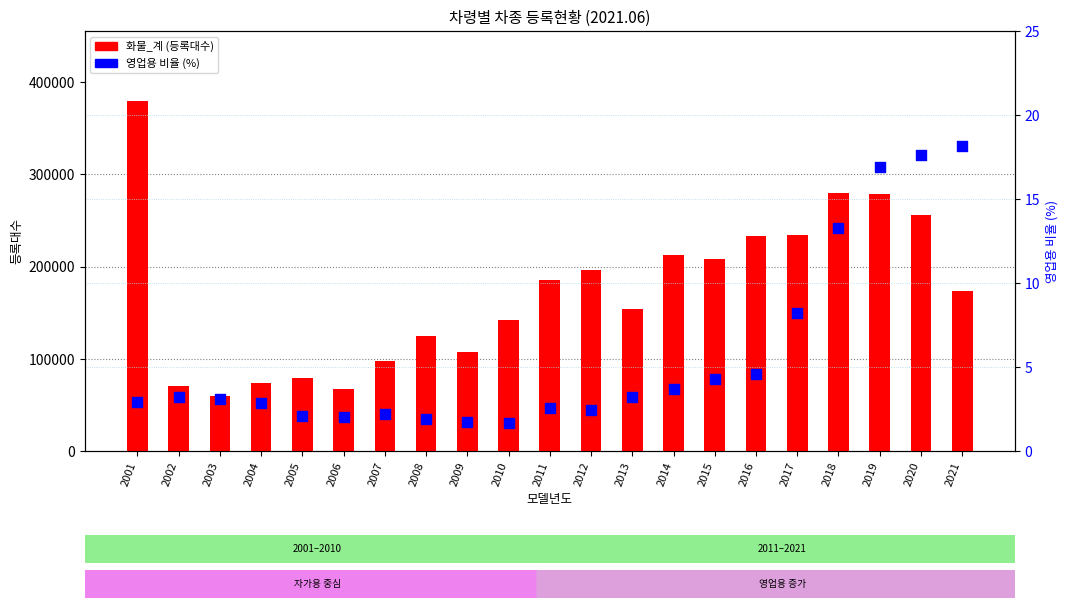

What are all the series names shown in the legend?

화물_계, 영업용 비율 (%)